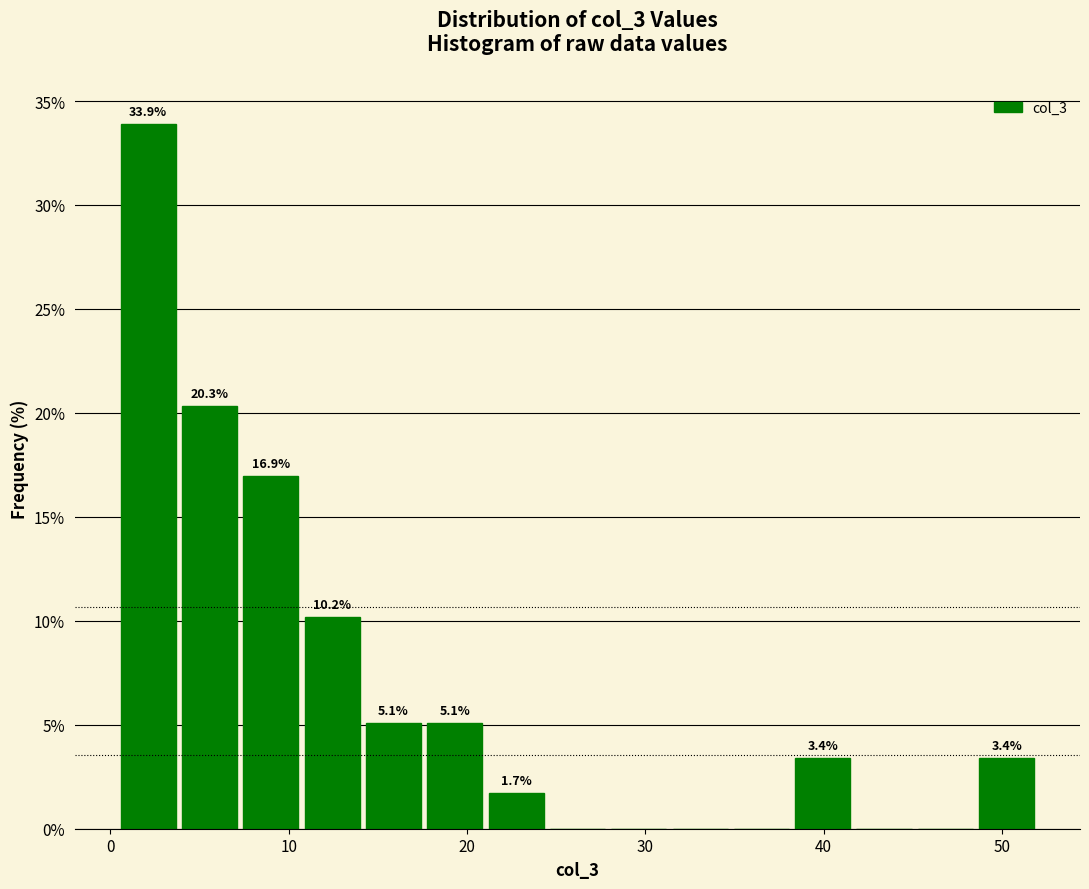

Around what value on the x-axis is the tallest bar? Give the approximate position of its centre, as read against the axis.

2